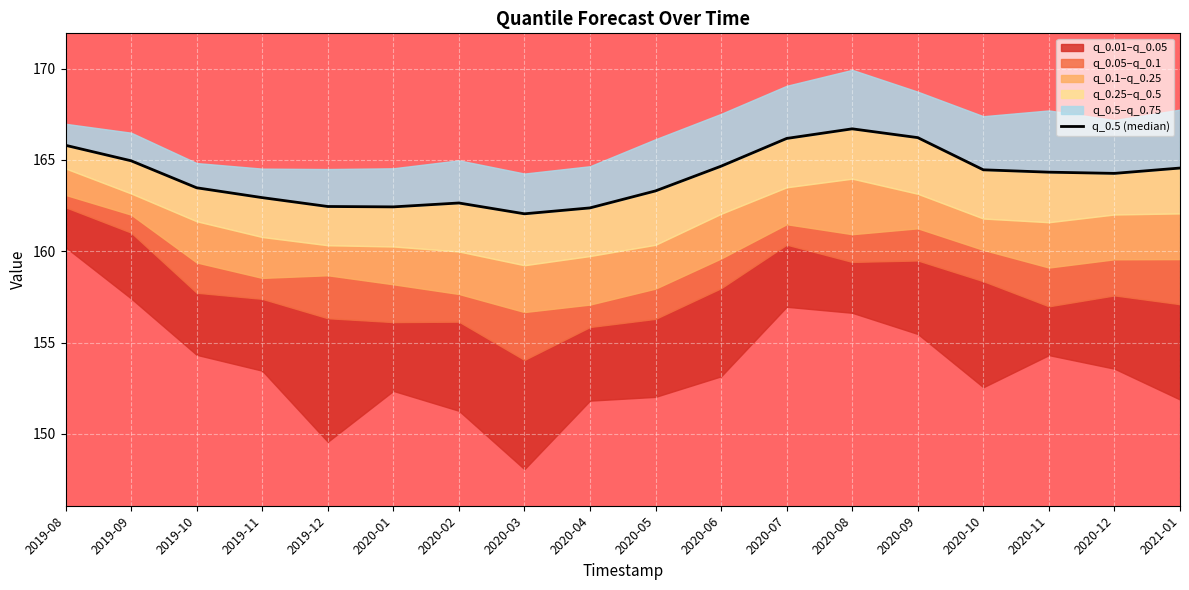

What is the maximum value shown in the chart?

166.7